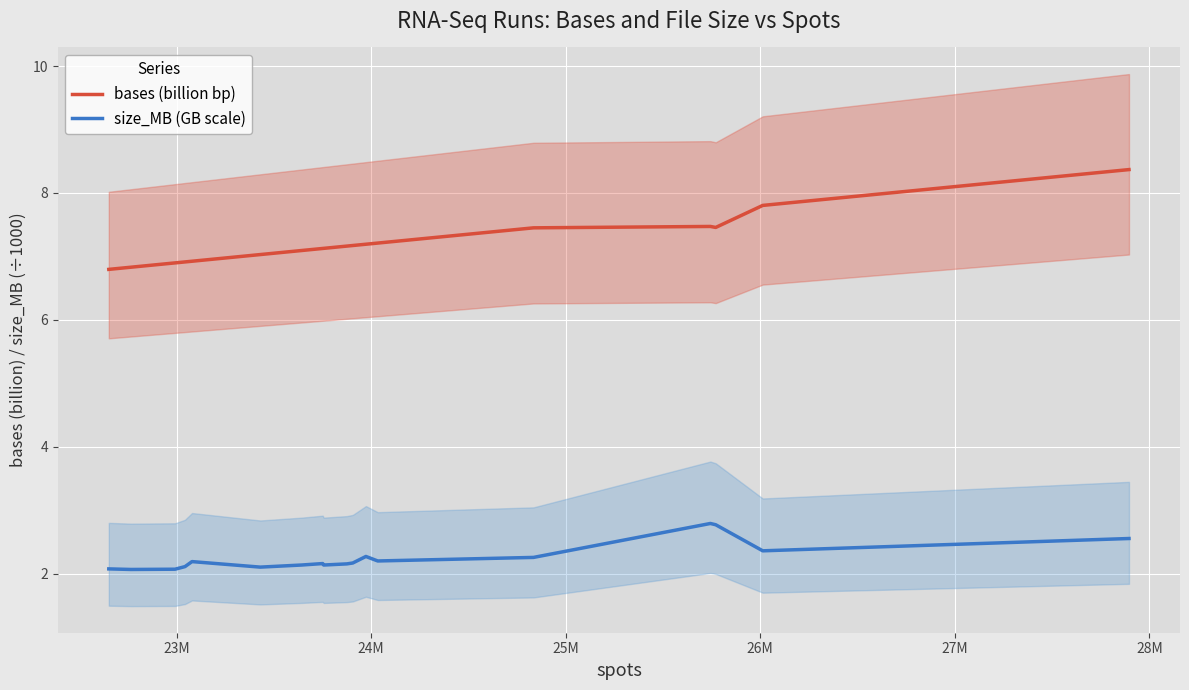

Does the chart display data point markers on the line(s)?

No